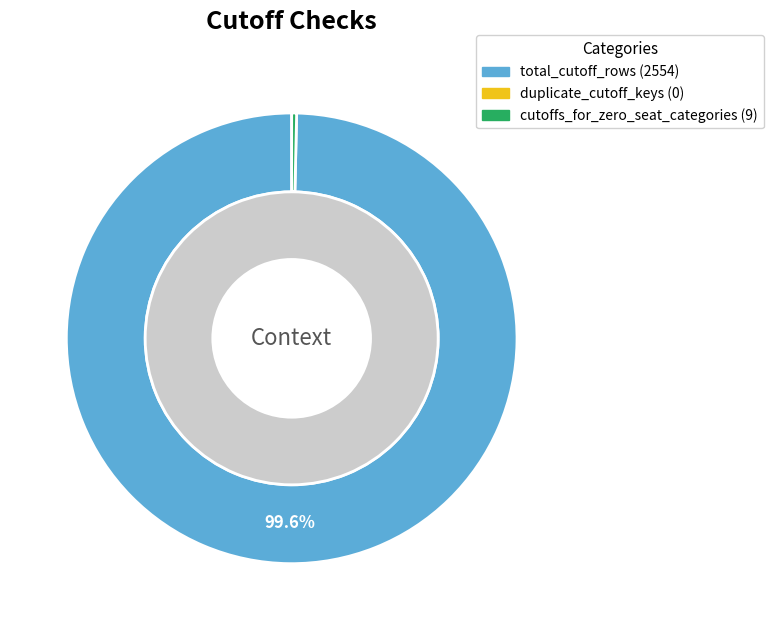

What is the change in value from total_cutoff_rows to duplicate_cutoff_keys?

-2554